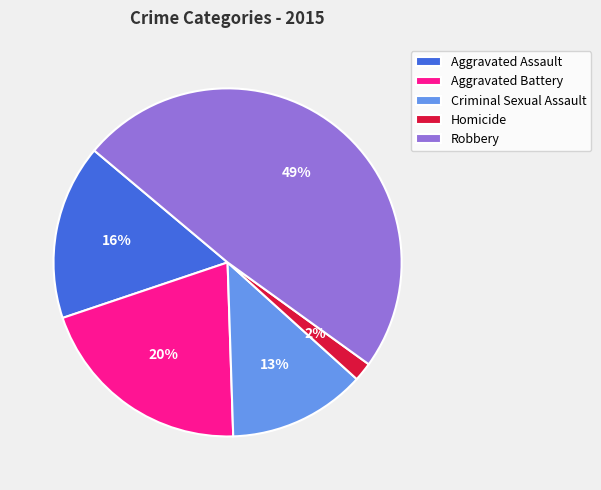

Which has a higher value, Aggravated Assault or Homicide?

Aggravated Assault